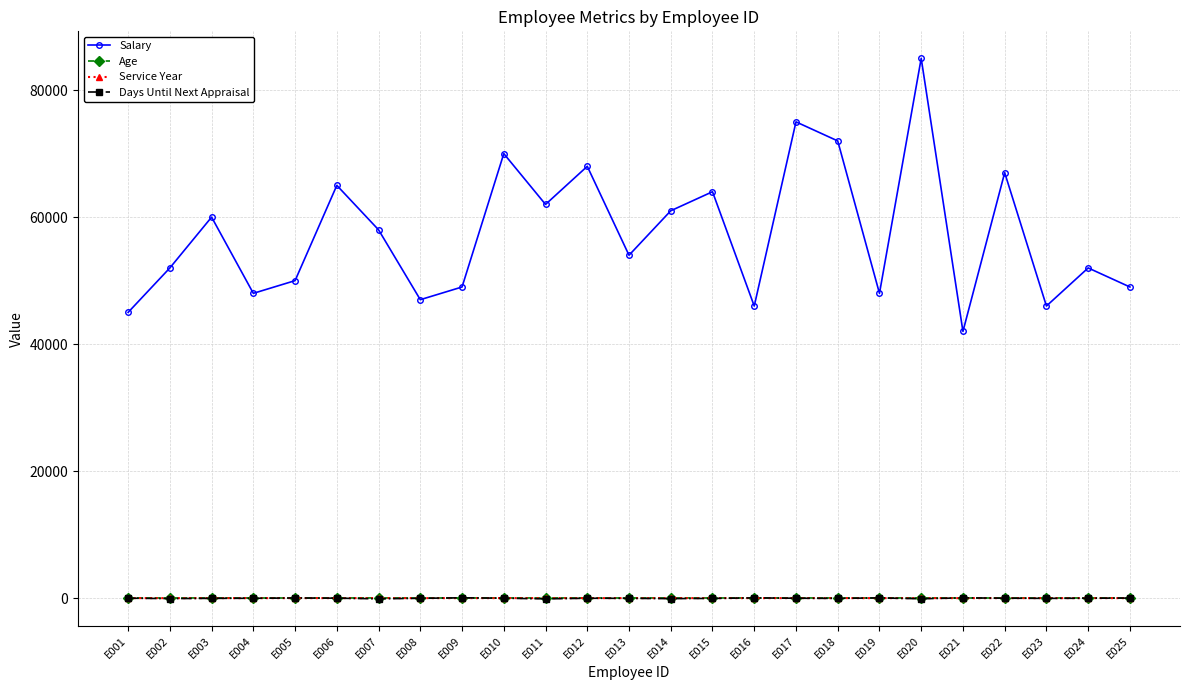

The value of Age at E013 is 30. True or false?

True